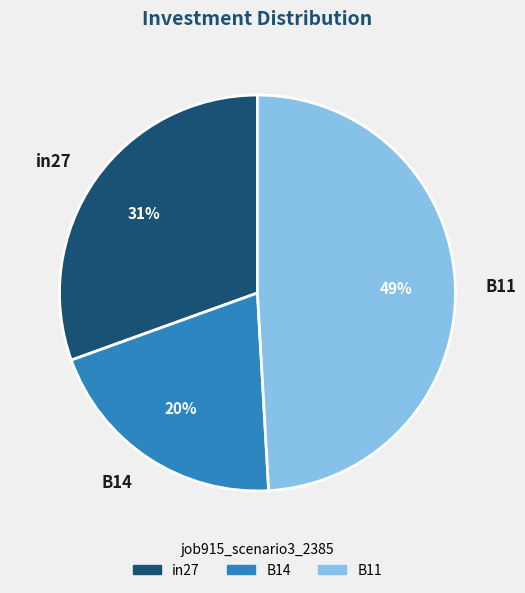

Does B14 represent more than half of the total?

No